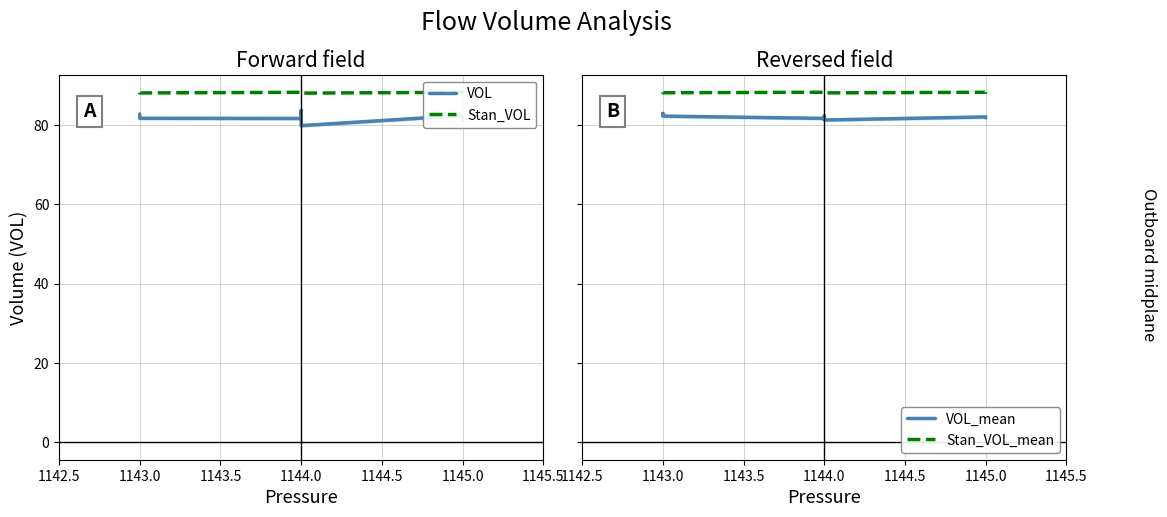

What is the minimum value shown in the chart?

79.9